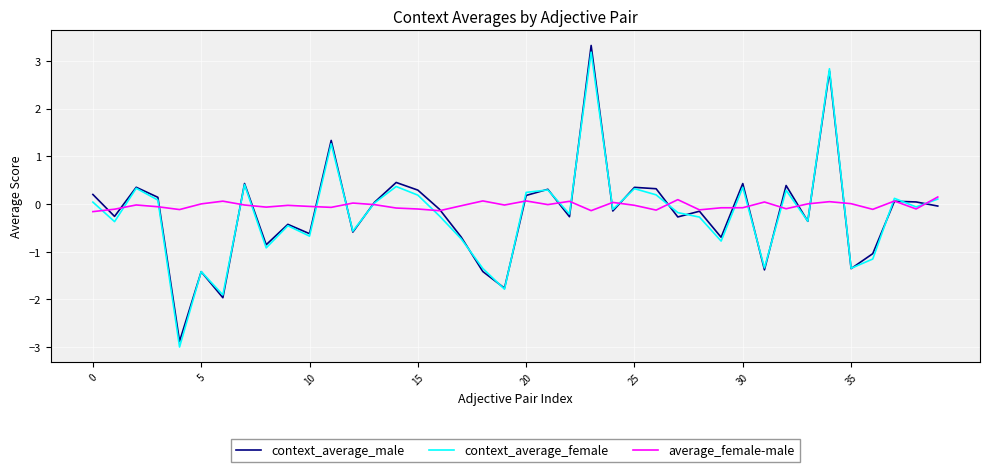

Rank the series by their maximum value, from lowest to highest.

average_female-male, context_average_female, context_average_male